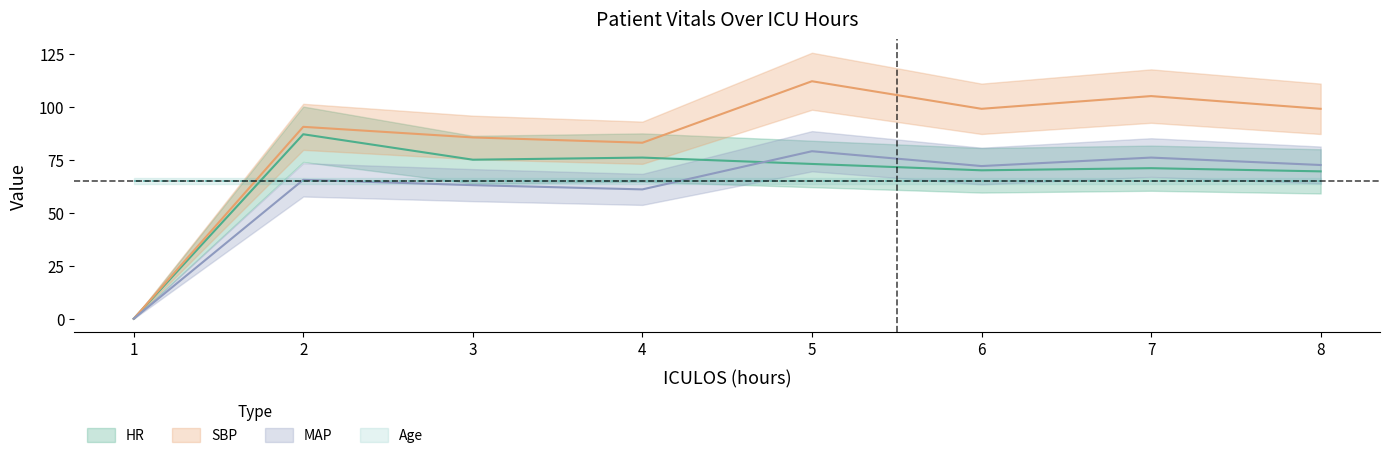

At 4, list the series in order from smallest to largest.

MAP, HR, SBP